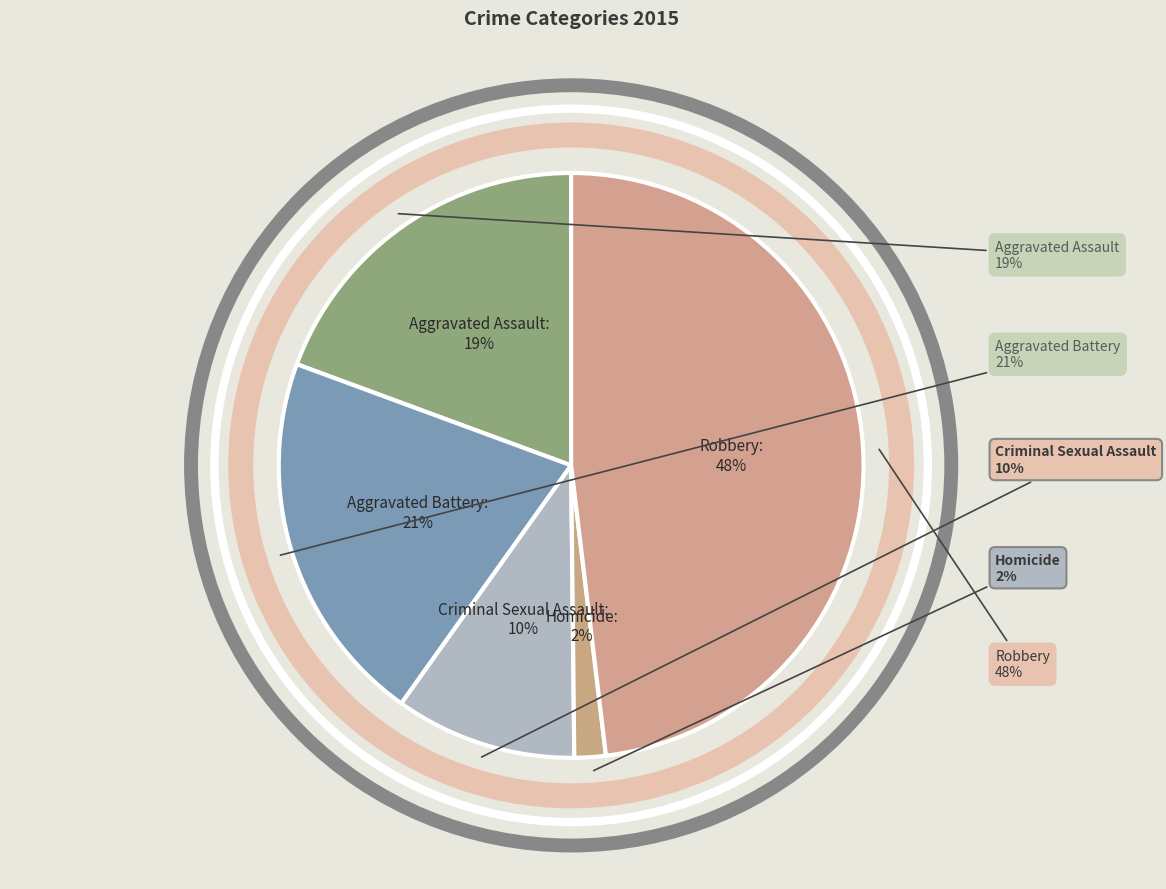

How many segments does this pie chart have?

5